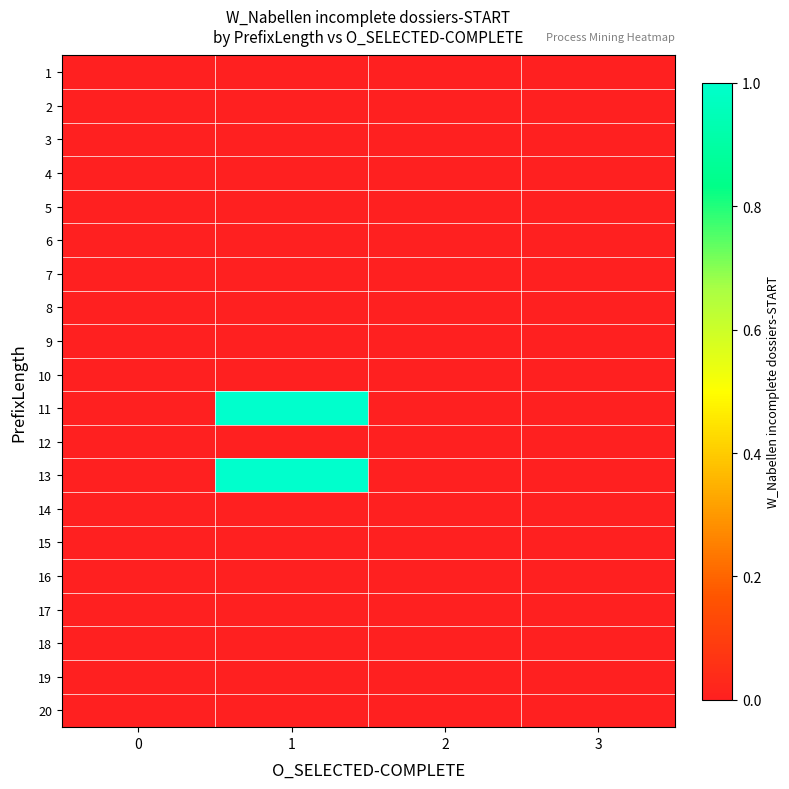

Reading right to left, transcribe all the data shown in this chart.

1: 3=0	2=0	1=0	0=0
2: 3=0	2=0	1=0	0=0
3: 3=0	2=0	1=0	0=0
4: 3=0	2=0	1=0	0=0
5: 3=0	2=0	1=0	0=0
6: 3=0	2=0	1=0	0=0
7: 3=0	2=0	1=0	0=0
8: 3=0	2=0	1=0	0=0
9: 3=0	2=0	1=0	0=0
10: 3=0	2=0	1=0	0=0
11: 3=0	2=0	1=1	0=0
12: 3=0	2=0	1=0	0=0
13: 3=0	2=0	1=1	0=0
14: 3=0	2=0	1=0	0=0
15: 3=0	2=0	1=0	0=0
16: 3=0	2=0	1=0	0=0
17: 3=0	2=0	1=0	0=0
18: 3=0	2=0	1=0	0=0
19: 3=0	2=0	1=0	0=0
20: 3=0	2=0	1=0	0=0